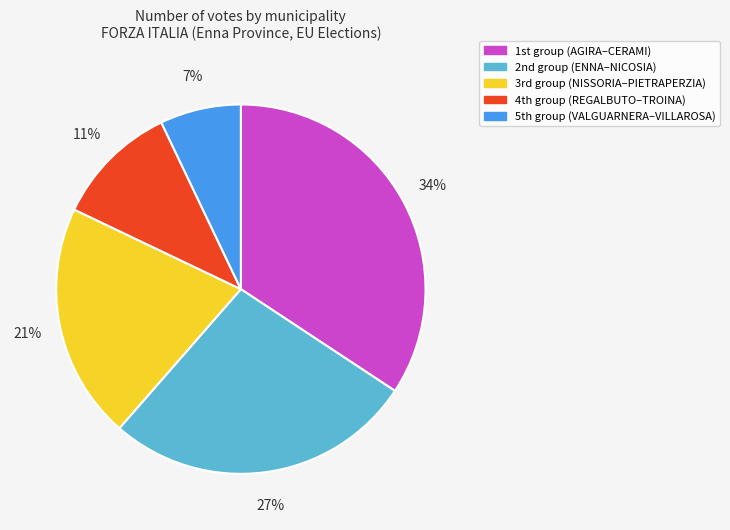

How many slices are in this pie chart?

5